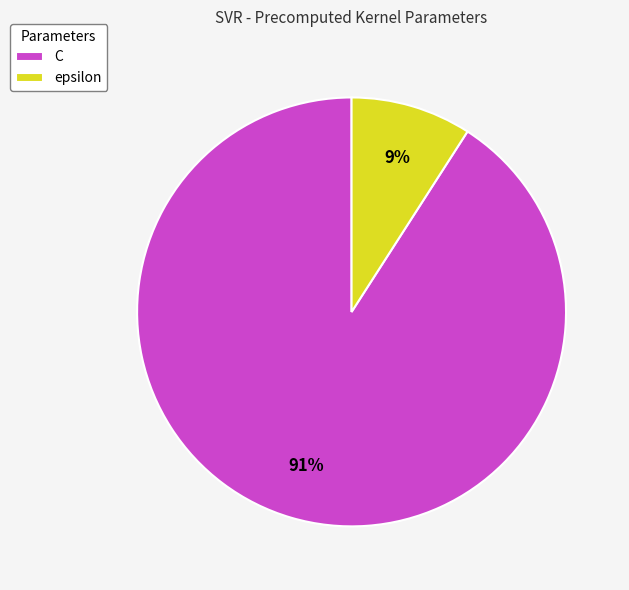

Which slice is the smallest?

epsilon